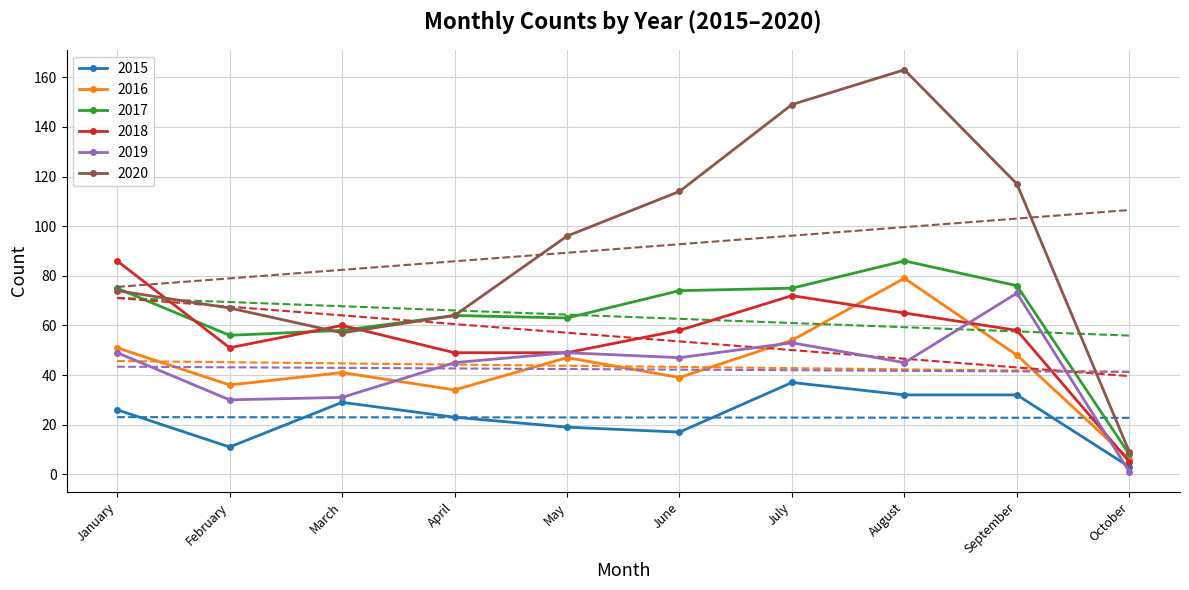

What is the value of the 2018 point at the 6th from the left?

58